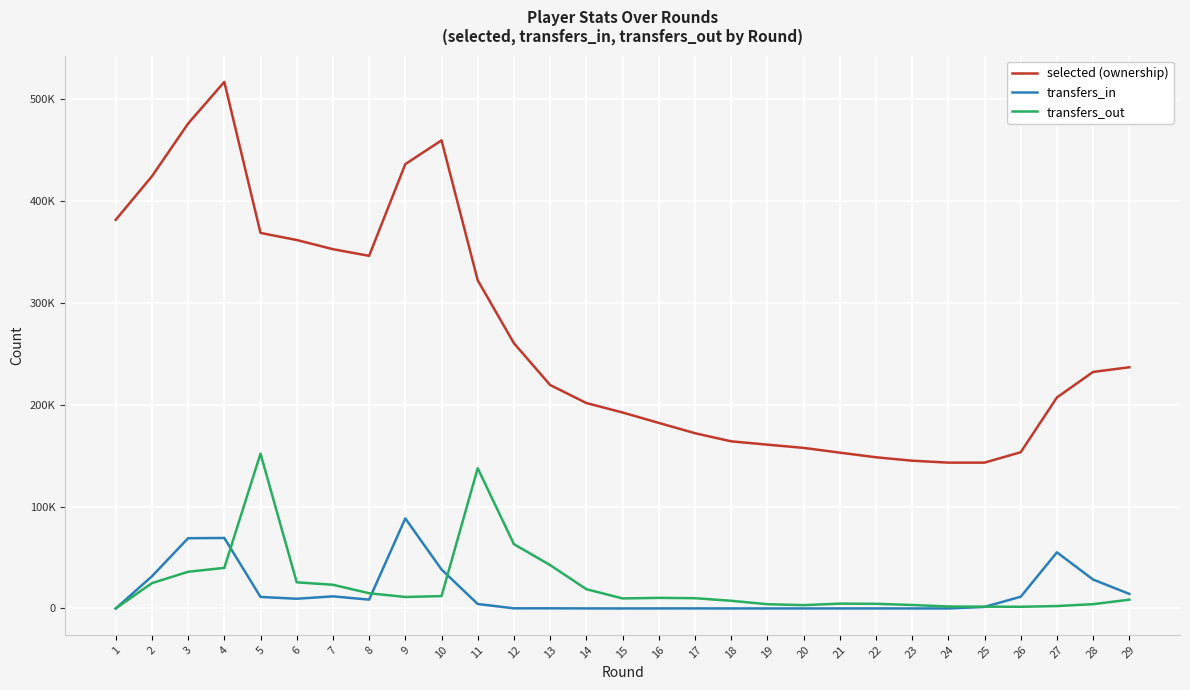

What is the sum of all selected (ownership) values?

7720575